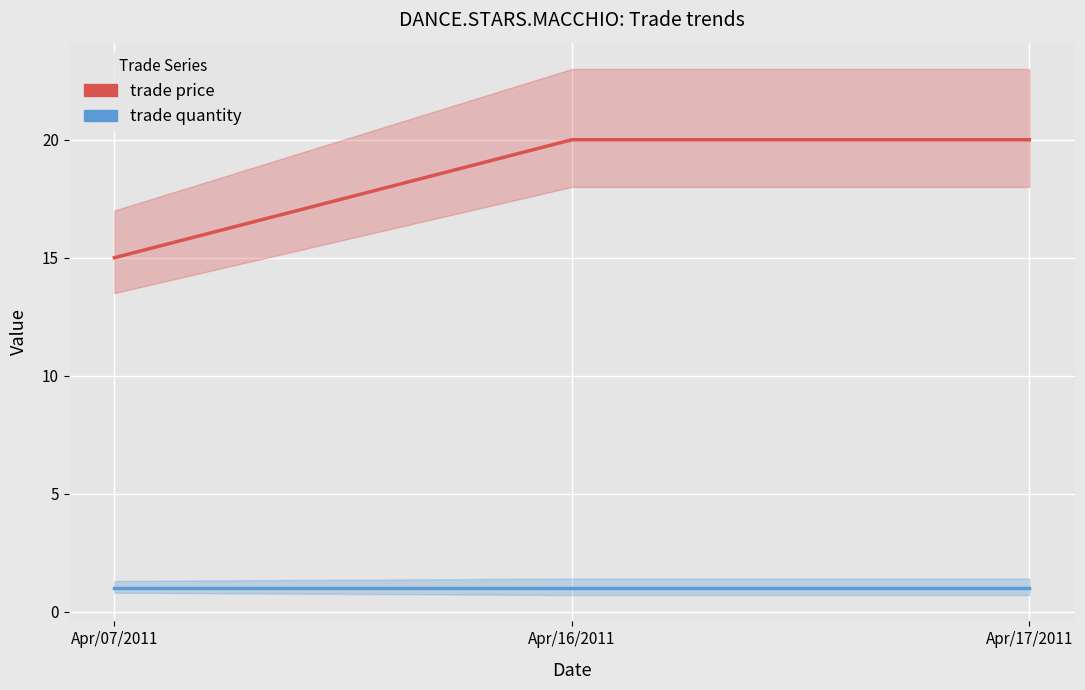

At how many categories does at least one series exceed 4?

3